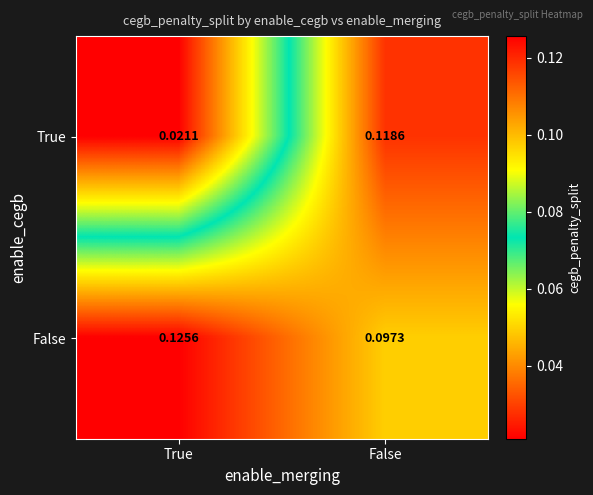

Rank the series by their average value, from lowest to highest.

True, False